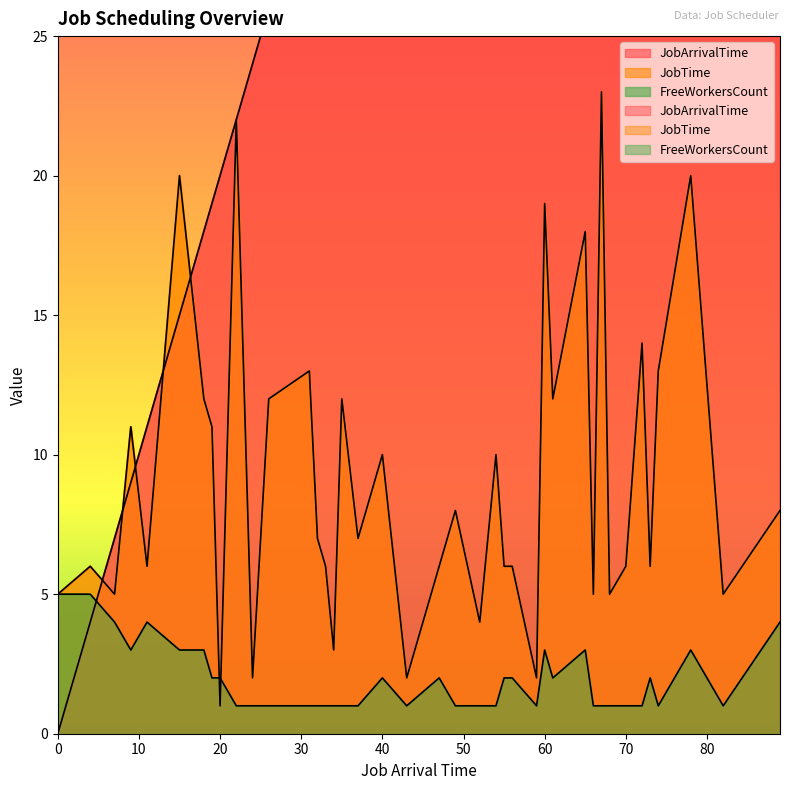

Does the chart display data point markers on the line(s)?

No